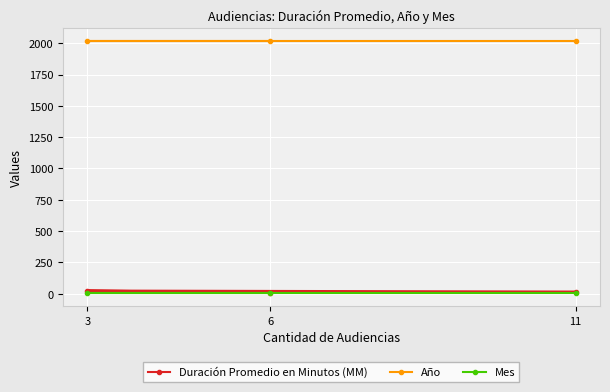

What is the minimum value shown in the chart?

2